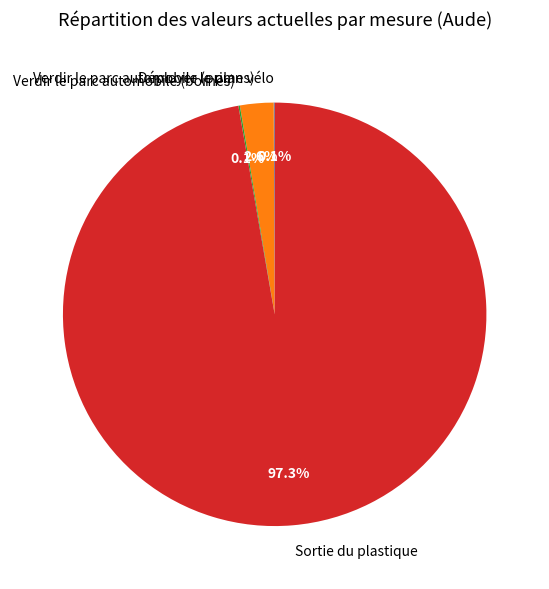

Does Sortie du plastique account for over 50% of the chart?

Yes